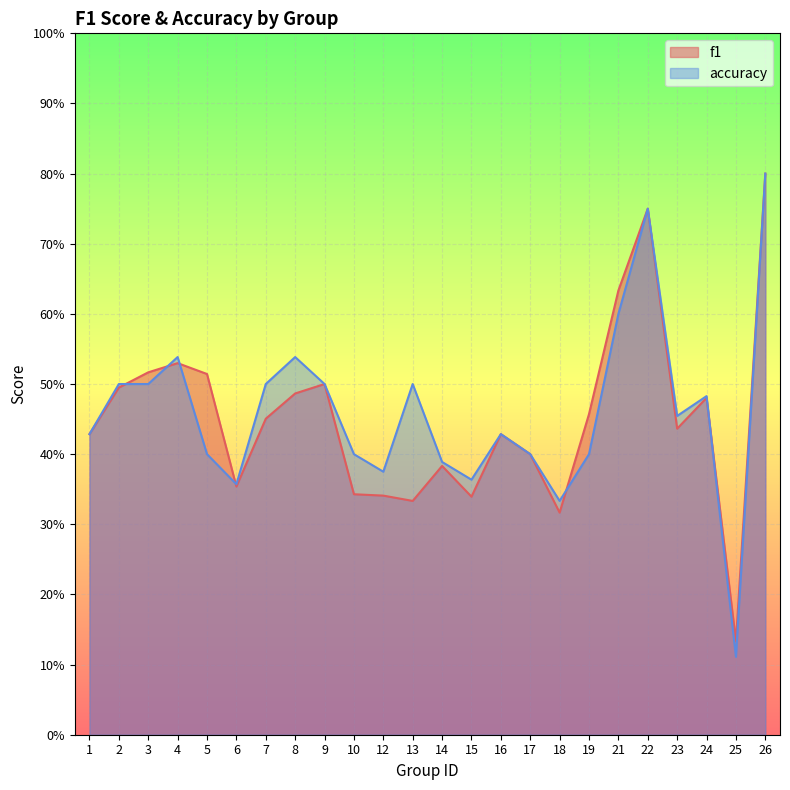

How many interior local valleys does the f1 series have?

6